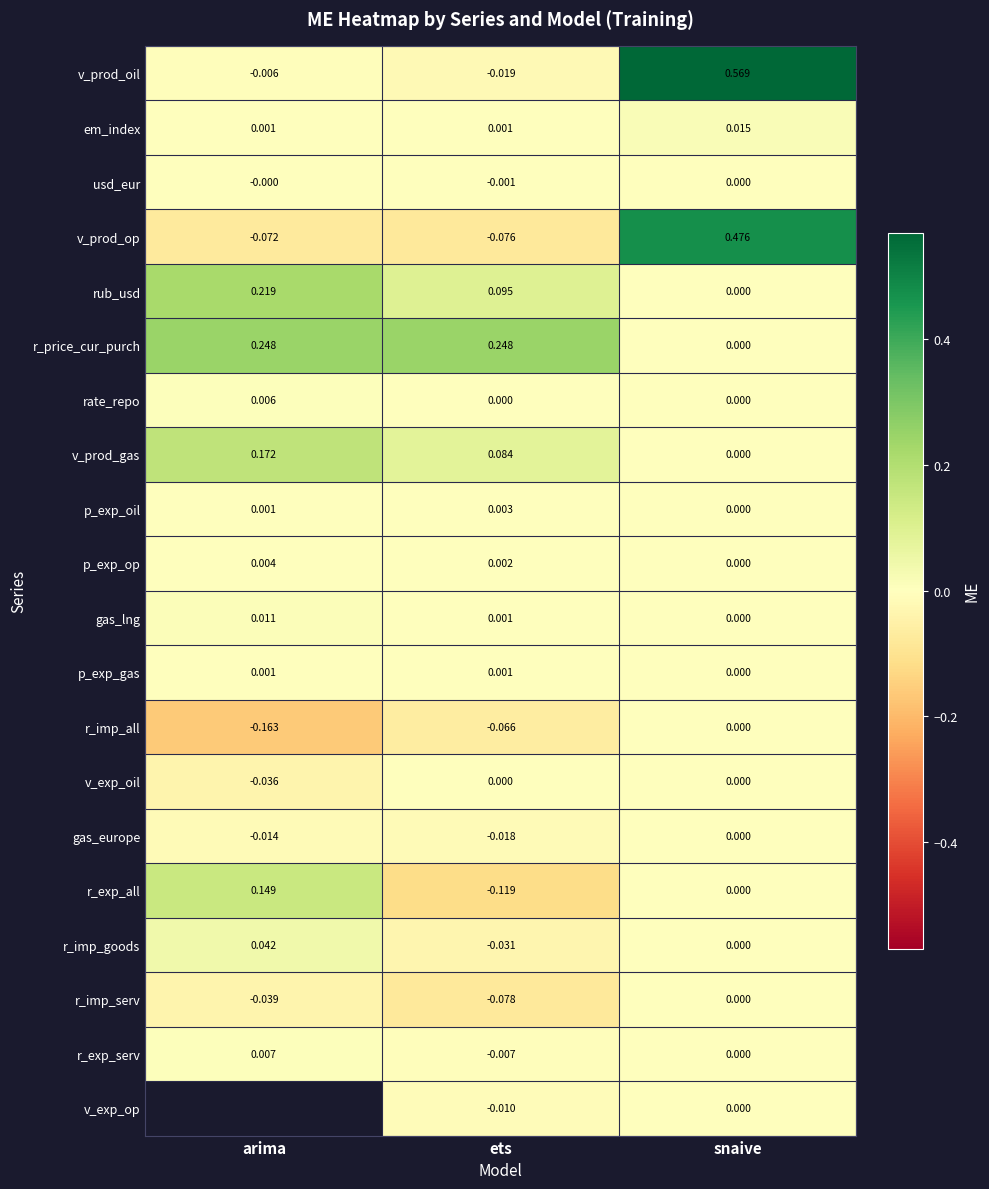

List the labels in order of r_exp_all value, largest first.

arima, snaive, ets